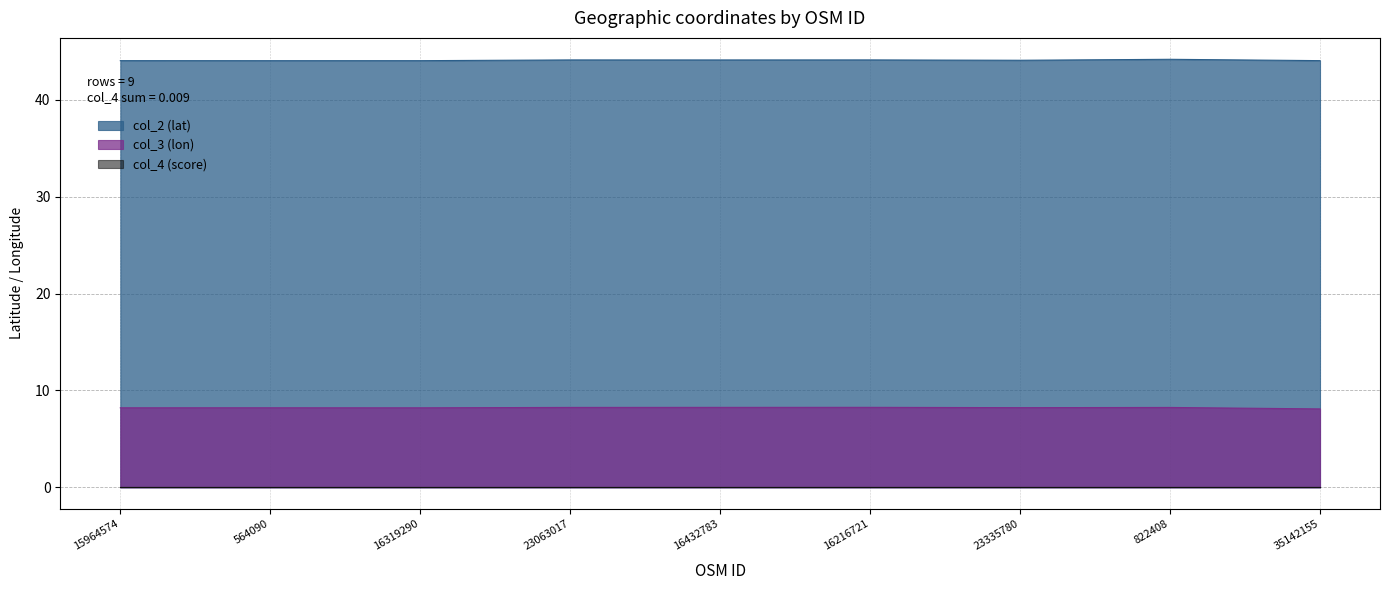

At which category does col_3 (lon) reach its first local valley?

16319290